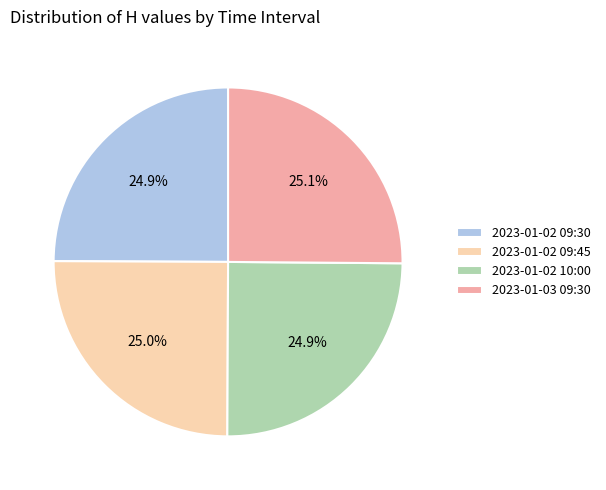

True or false: 2023-01-03 09:30 accounts for 25% of the total.

True